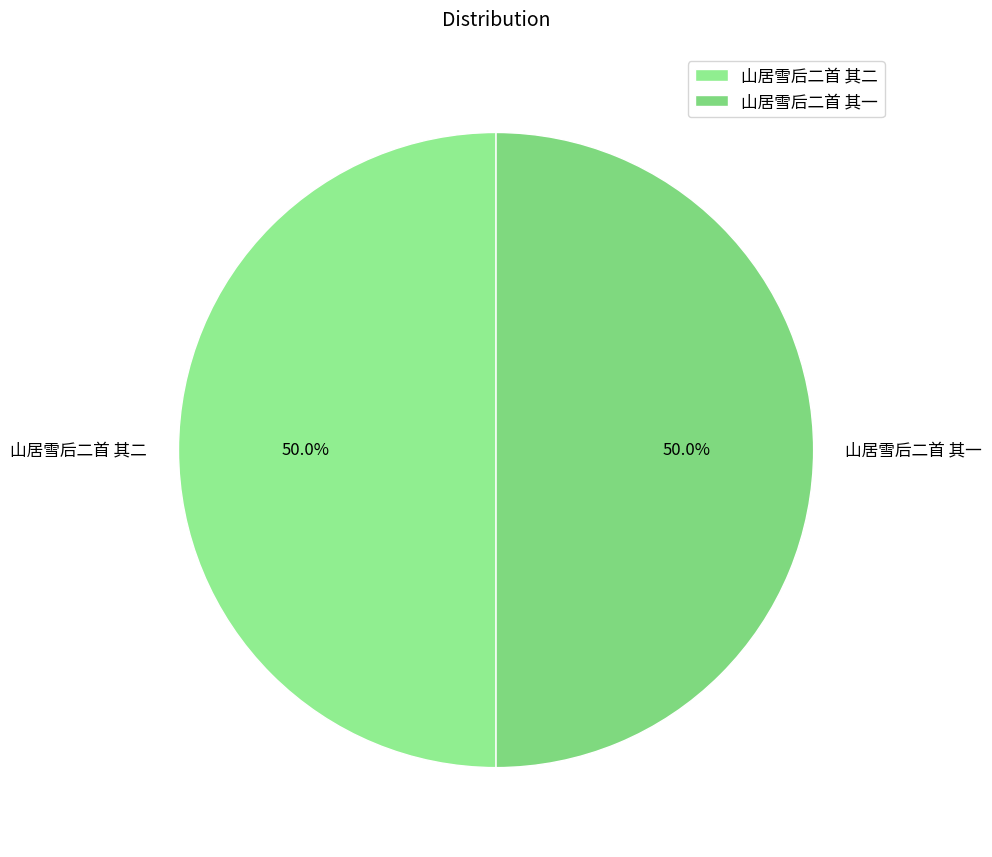

The 山居雪后二首 其二 slice represents 50% of the pie. True or false?

True